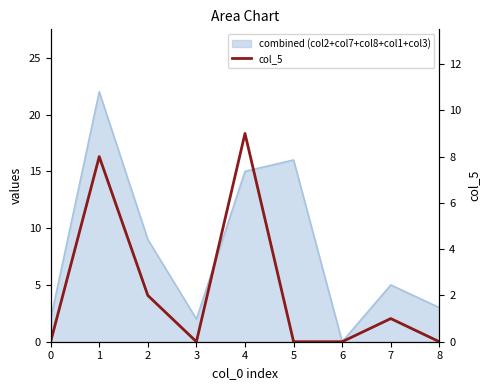

At which label is the value closest to 4?

2